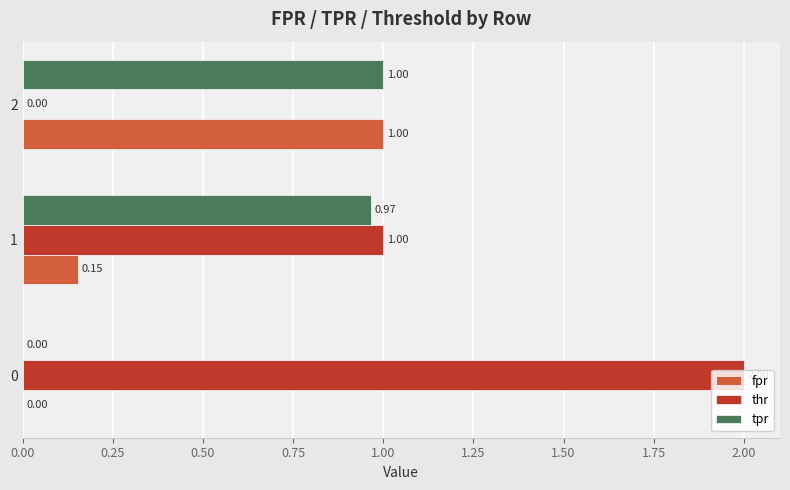

Is the value of fpr at 1 greater than the value of thr at 1?

No